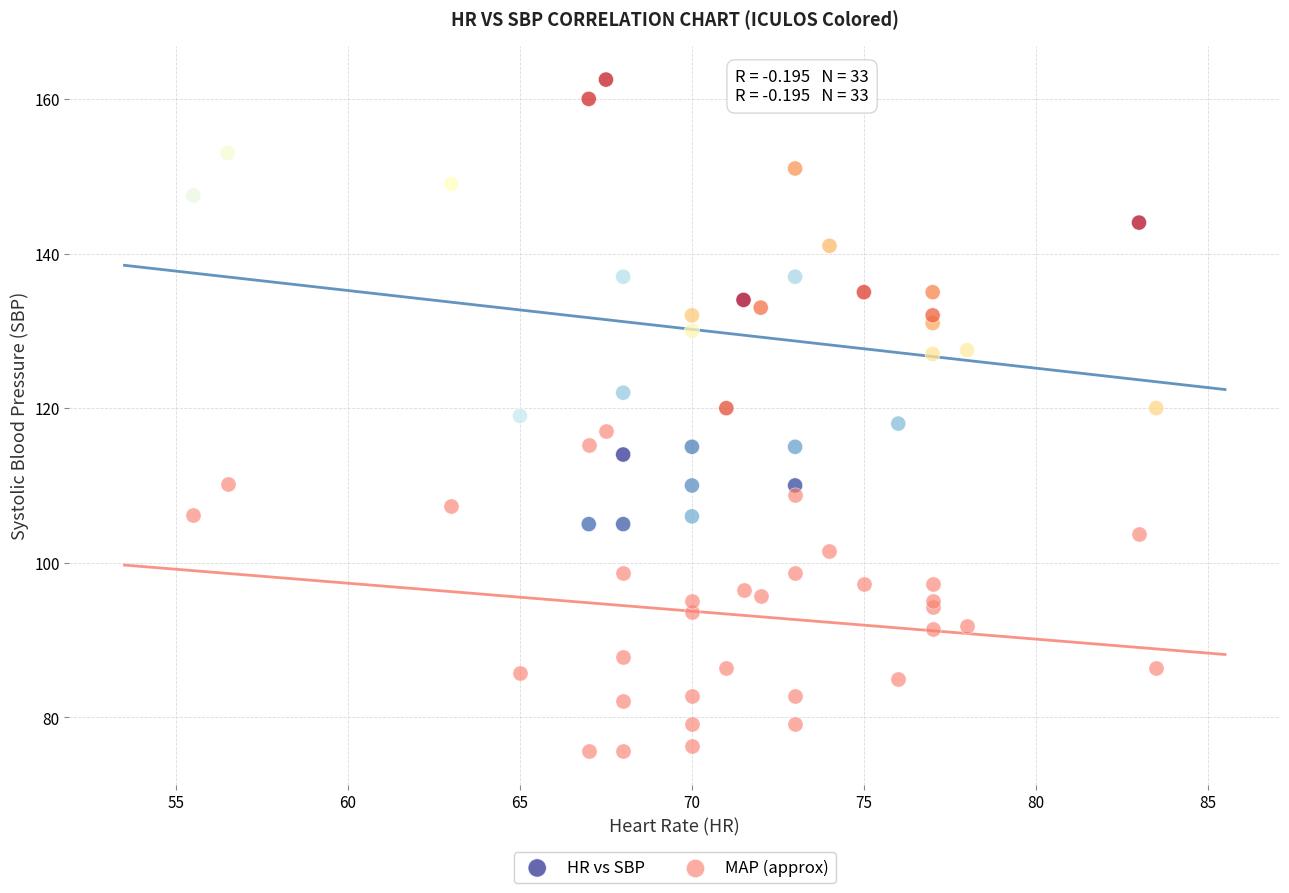

Which series contains the lowest Y value?

MAP (approx)